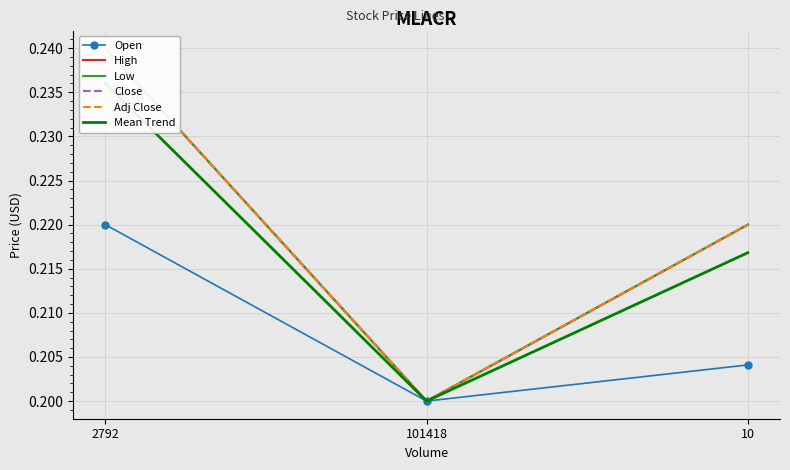

Reading left to right, what are all the values shown in this chart?

Open: 0.2	0.2	0.2
High: 0.2	0.2	0.2
Low: 0.2	0.2	0.2
Close: 0.2	0.2	0.2
Adj Close: 0.2	0.2	0.2
Mean Trend: 0.2	0.2	0.2